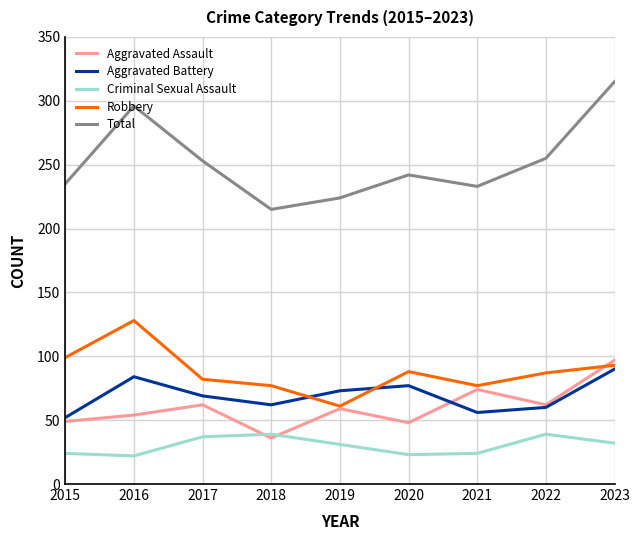

Between 2016 and 2020, which series saw the biggest shift?

Total